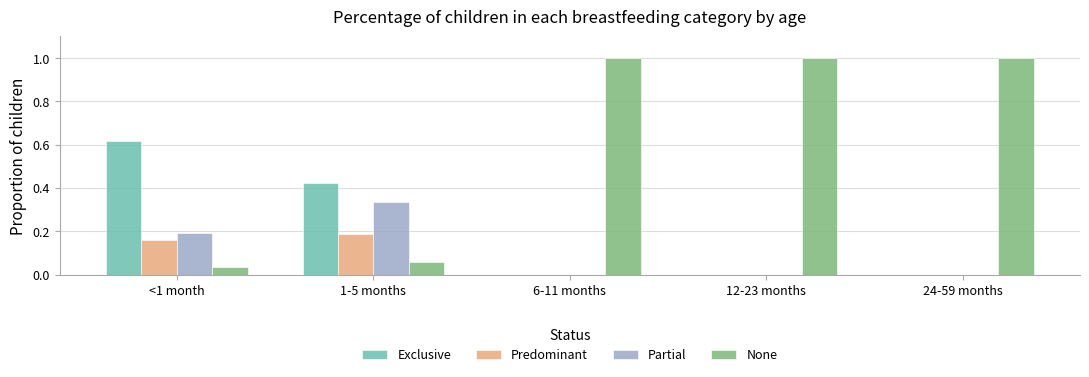

What are all the series names shown in the legend?

Exclusive, Predominant, Partial, None